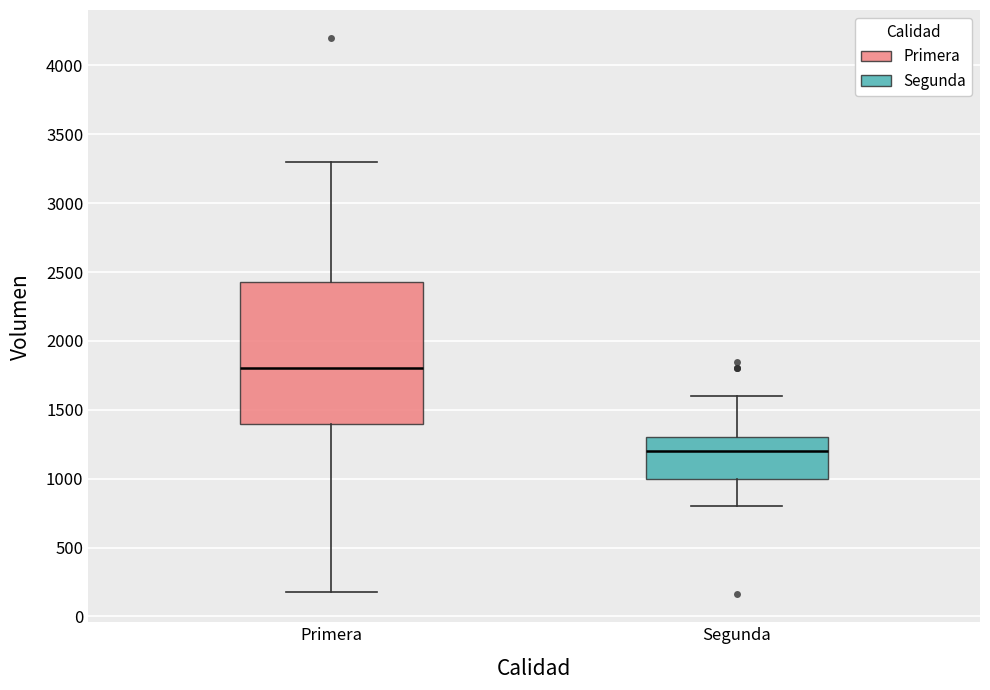

Which box is the tallest, from its lower edge to its upper edge?

Primera